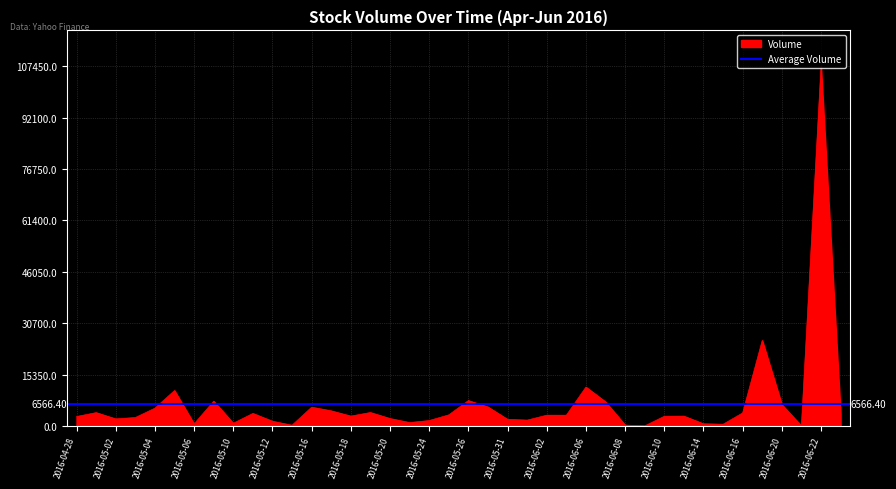

What is the sum of all values?

262656